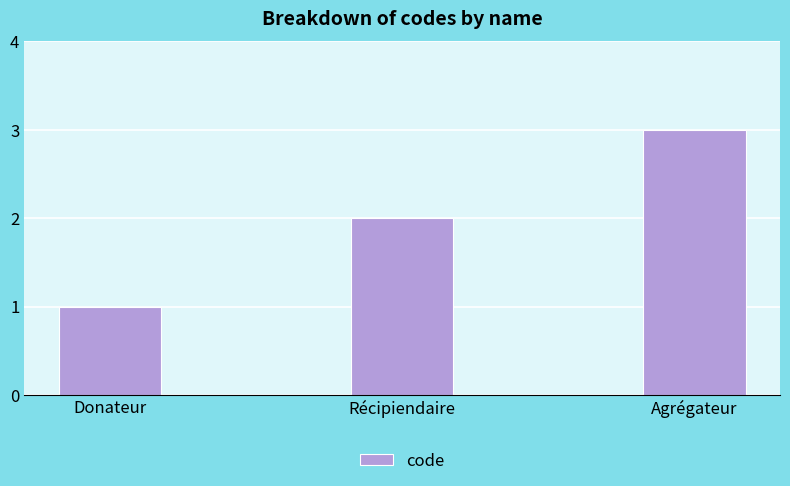

How many values are below 2?

1